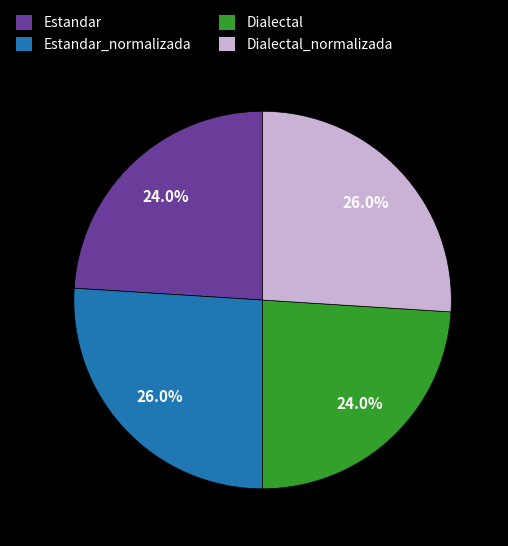

Which has a higher value, Dialectal or Estandar_normalizada?

Estandar_normalizada